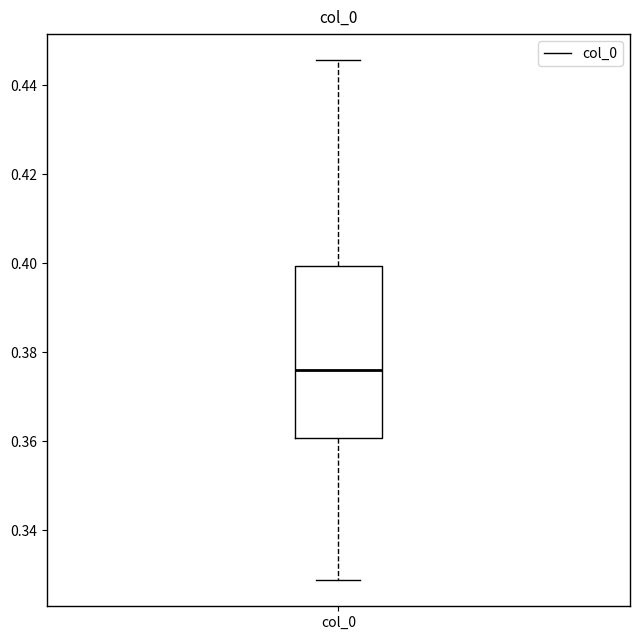

Read this box plot against the y-axis: the position of the median line, the range covered by the box, and the ends of both whiskers. The values are not printed on the chart, so give them approximately, as read against the axis.

median 0.376, box 0.360 to 0.400, whiskers 0.328 to 0.446